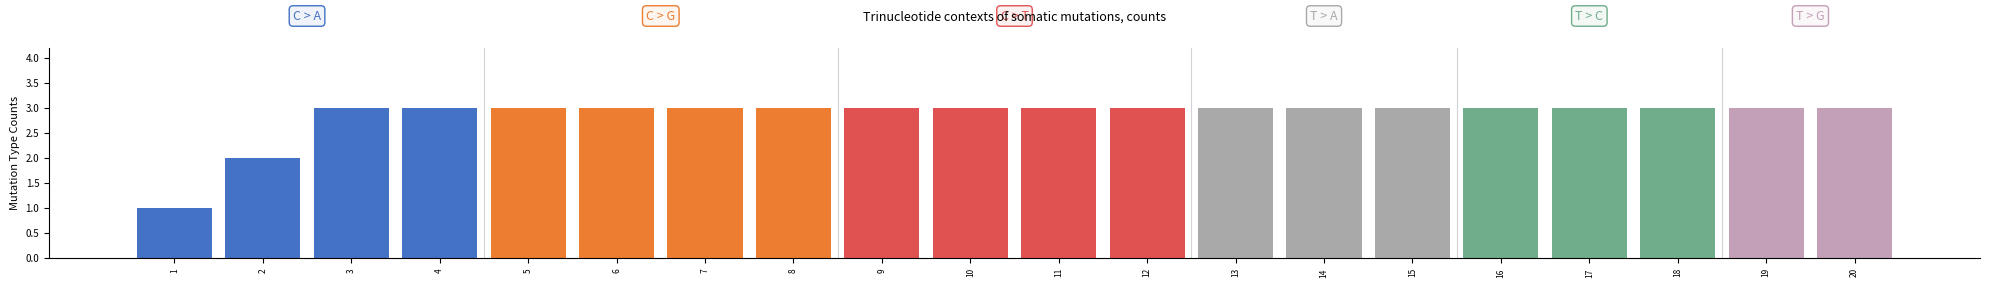

How many categories are shown in the chart?

20